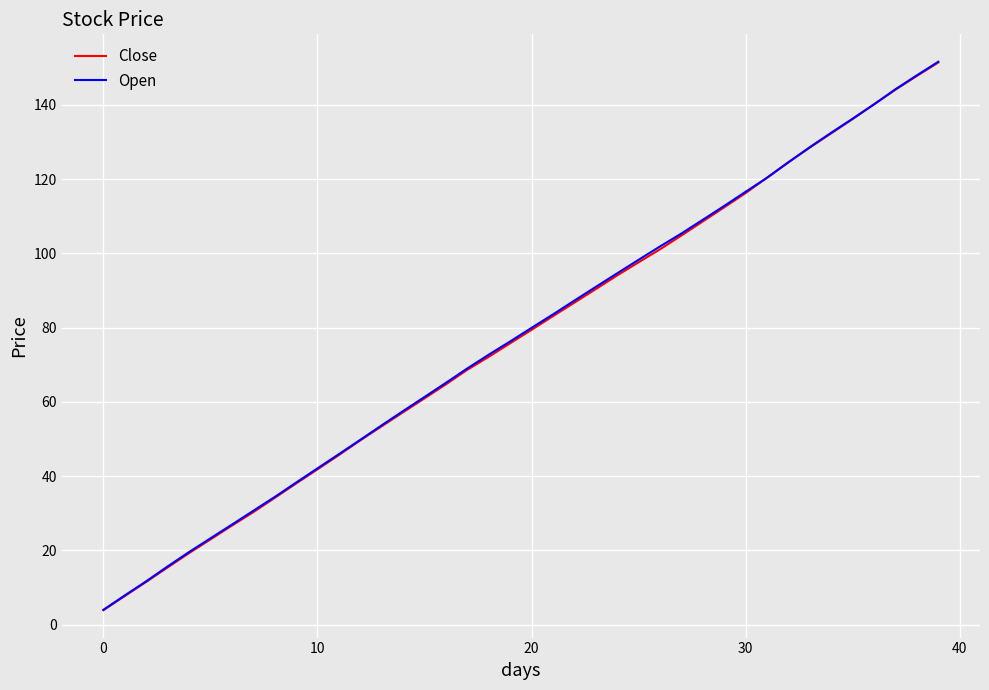

True or false: Close has more than 1 points higher than both neighbors.

False